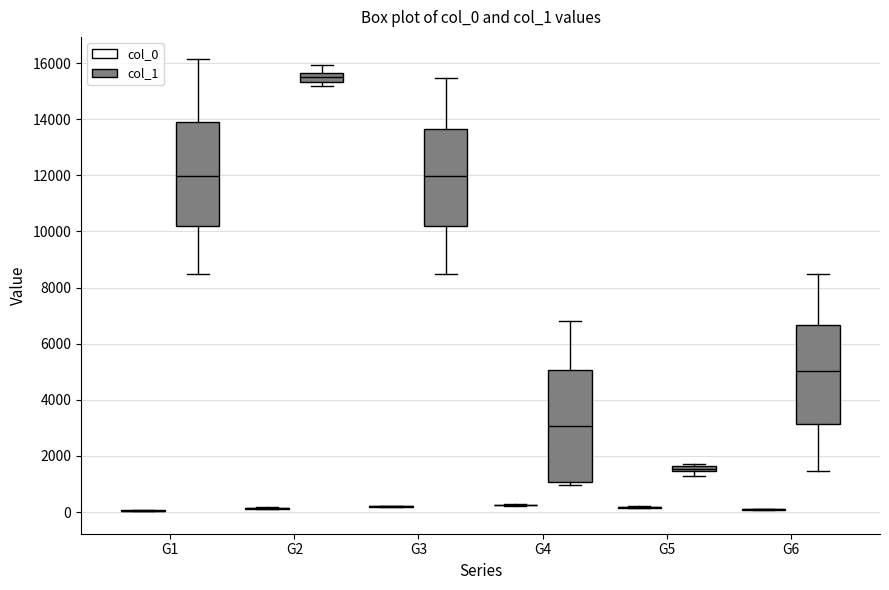

Which box is the tallest, from its lower edge to its upper edge?

G4 (col_1)